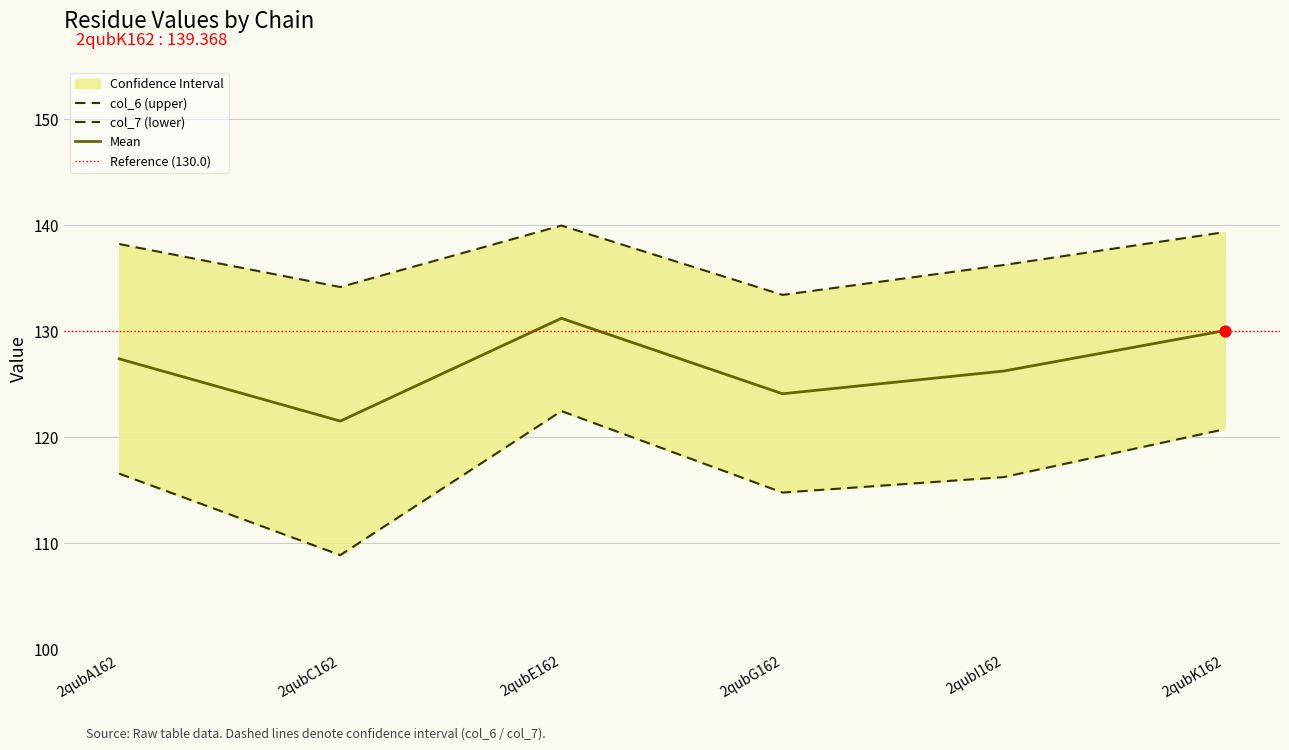

At how many categories does at least one series exceed 117?

6